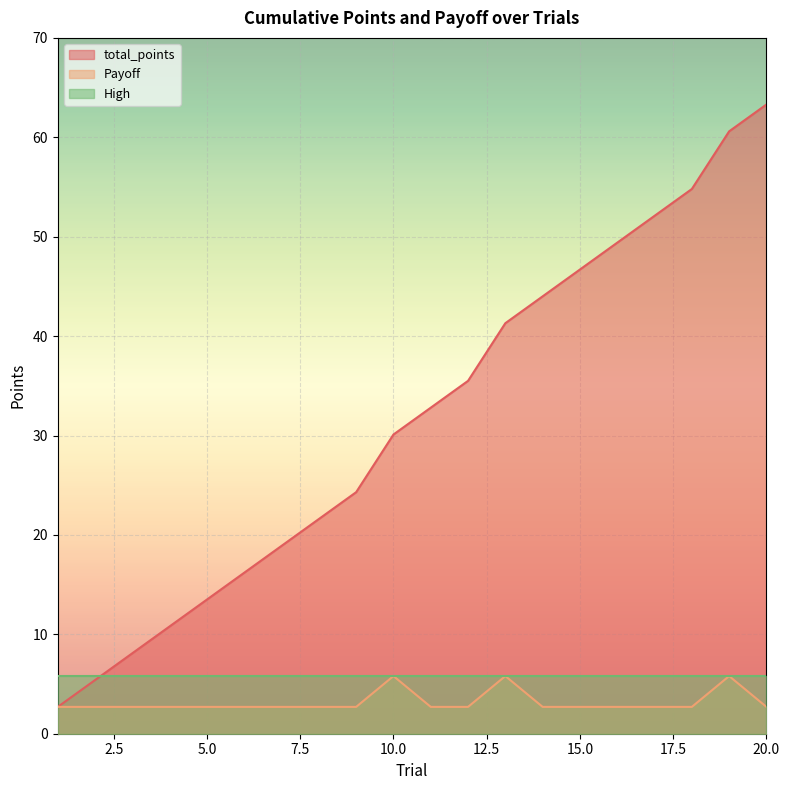

What is the highest value of the Payoff series?

5.8